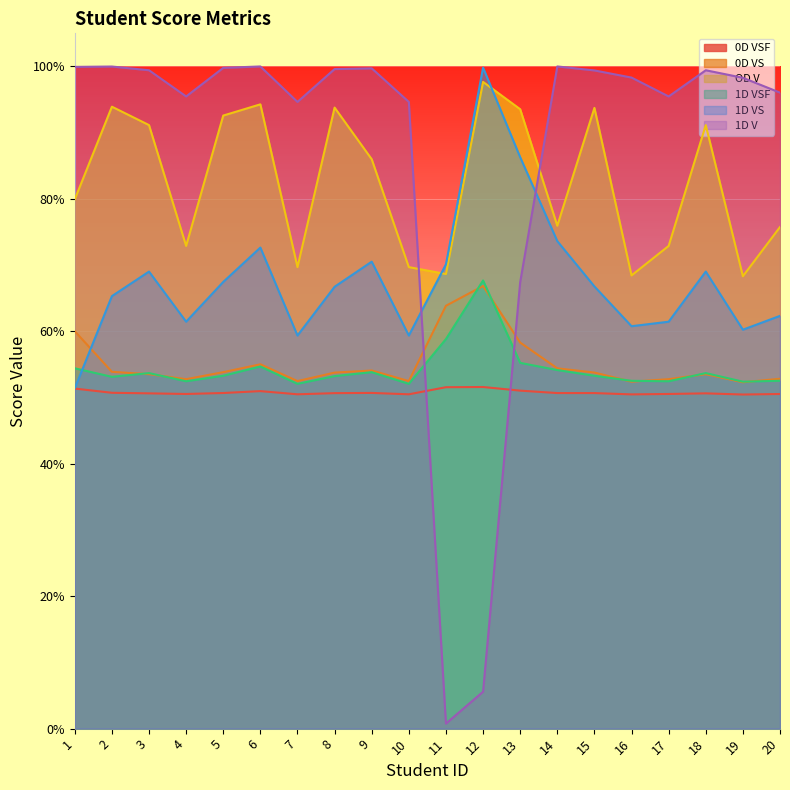

Does the chart display data point markers on the line(s)?

No